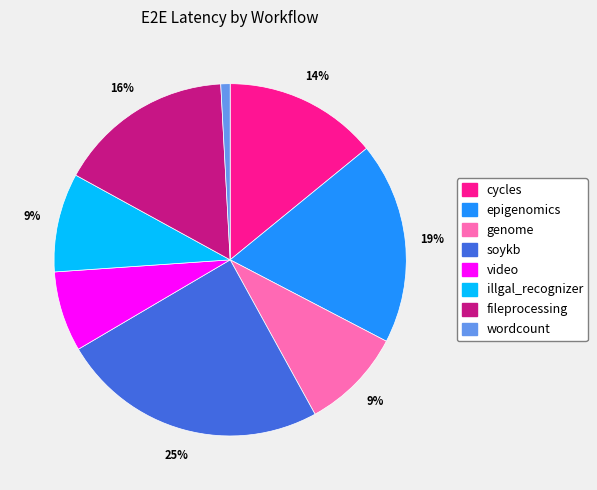

Is there a majority slice in this chart?

No